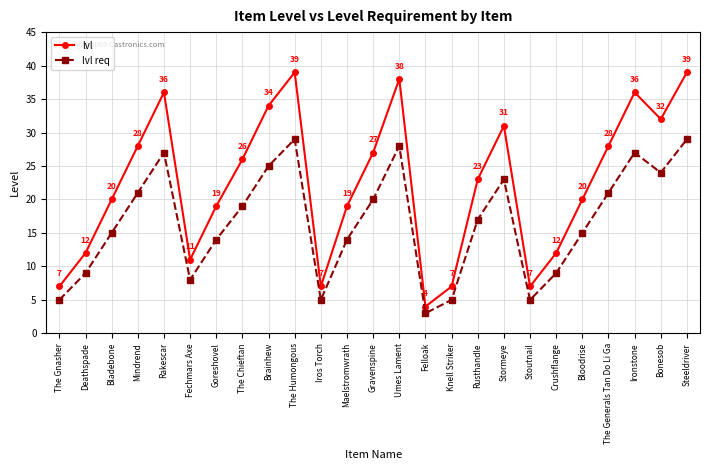

Reading left to right, transcribe all the data shown in this chart.

lvl: 7	12	20	28	36	11	19	26	34	39	7	19	27	38	4	7	23	31	7	12	20	28	36	32	39
lvl req: 5	9	15	21	27	8	14	19	25	29	5	14	20	28	3	5	17	23	5	9	15	21	27	24	29